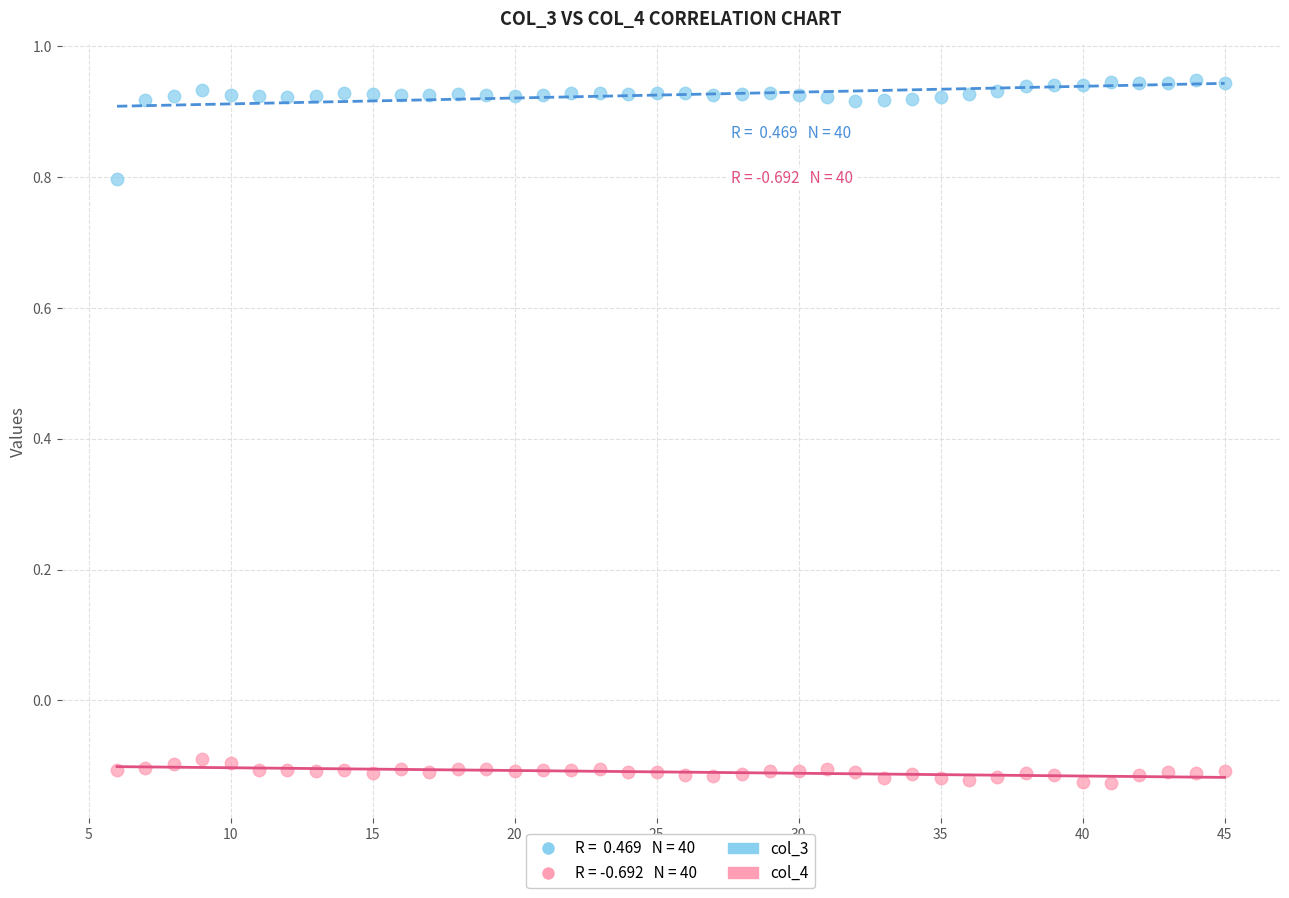

Which series contains the highest Y value?

col_3